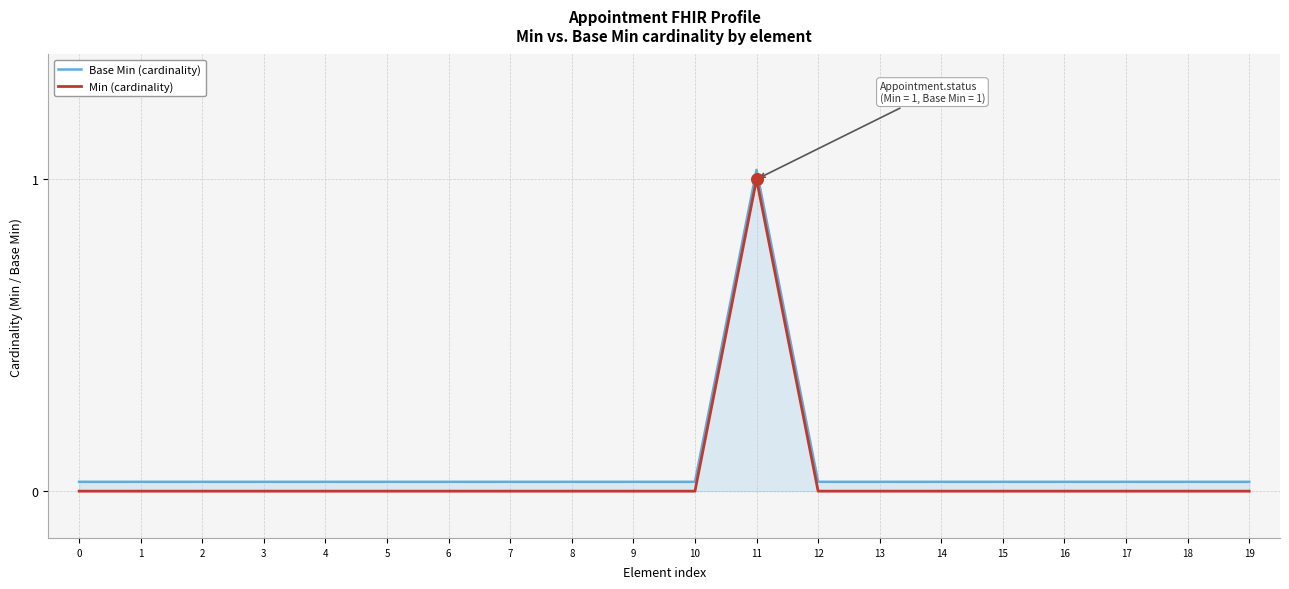

Is the value of Base Min (cardinality) at 4 greater than the value of Min (cardinality) at 2?

Yes